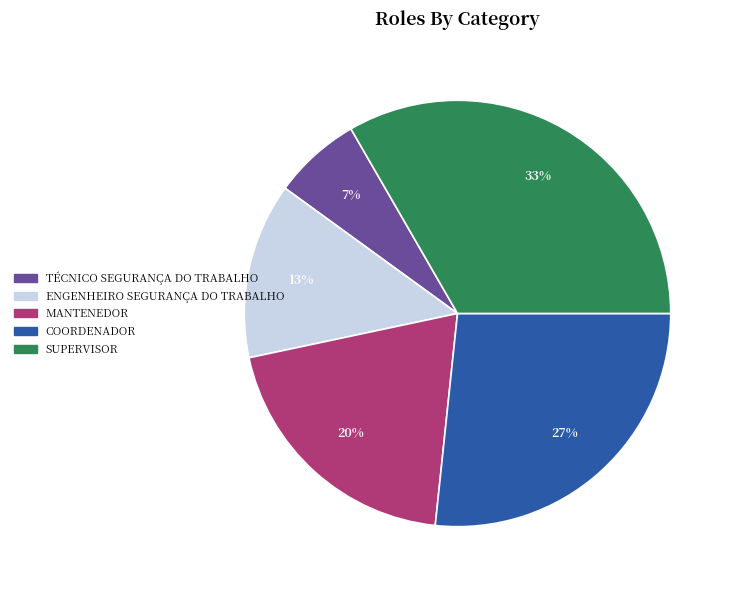

What is the largest slice in the pie chart?

SUPERVISOR